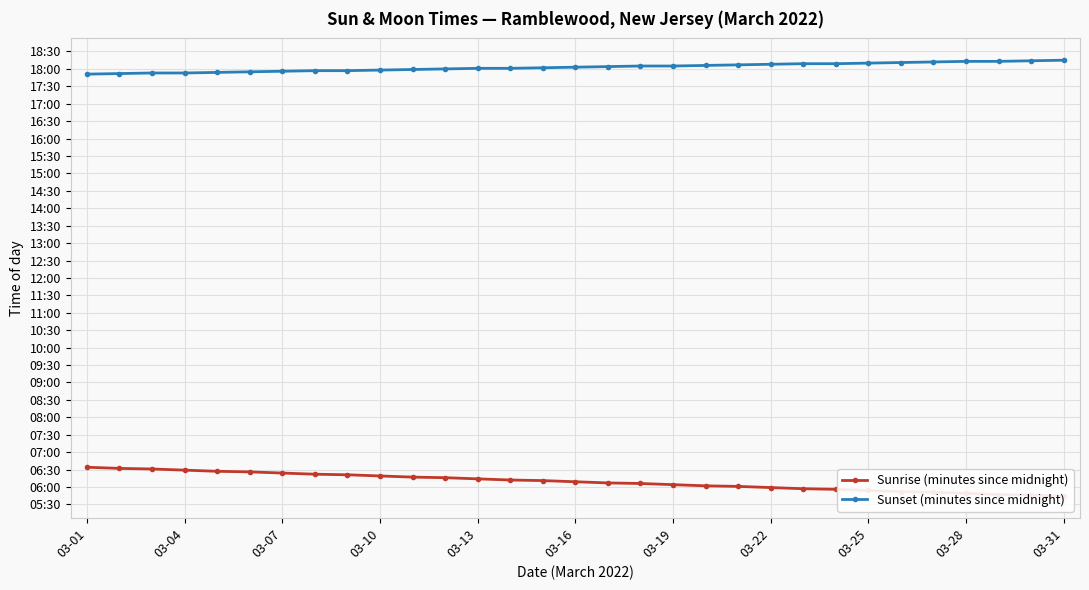

Reading left to right, transcribe all the data shown in this chart.

Sunrise (minutes since midnight): 394	392	391	389	387	386	384	382	381	379	377	376	374	372	371	369	367	366	364	362	361	359	357	356	354	352	351	349	347	346	344
Sunset (minutes since midnight): 1071	1072	1073	1073	1074	1075	1076	1077	1077	1078	1079	1080	1081	1081	1082	1083	1084	1085	1085	1086	1087	1088	1089	1089	1090	1091	1092	1093	1093	1094	1095